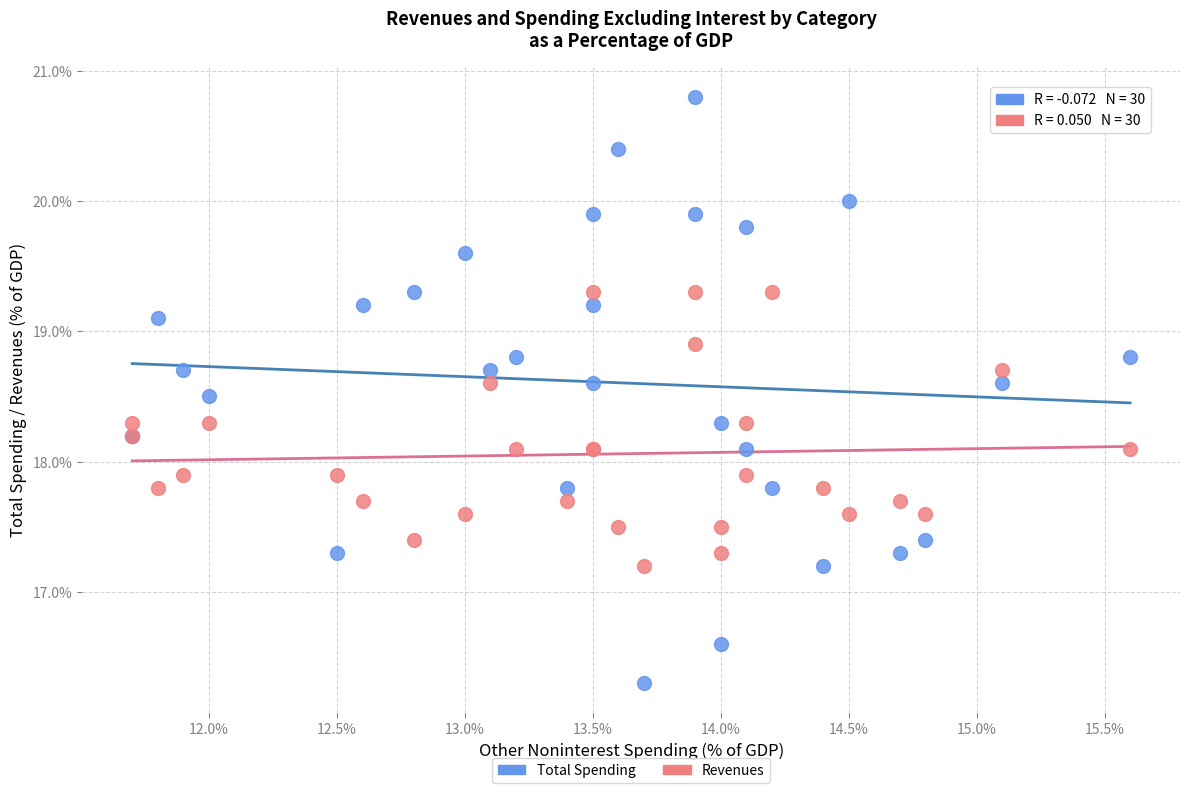

Which series contains the lowest Y value?

Total Spending